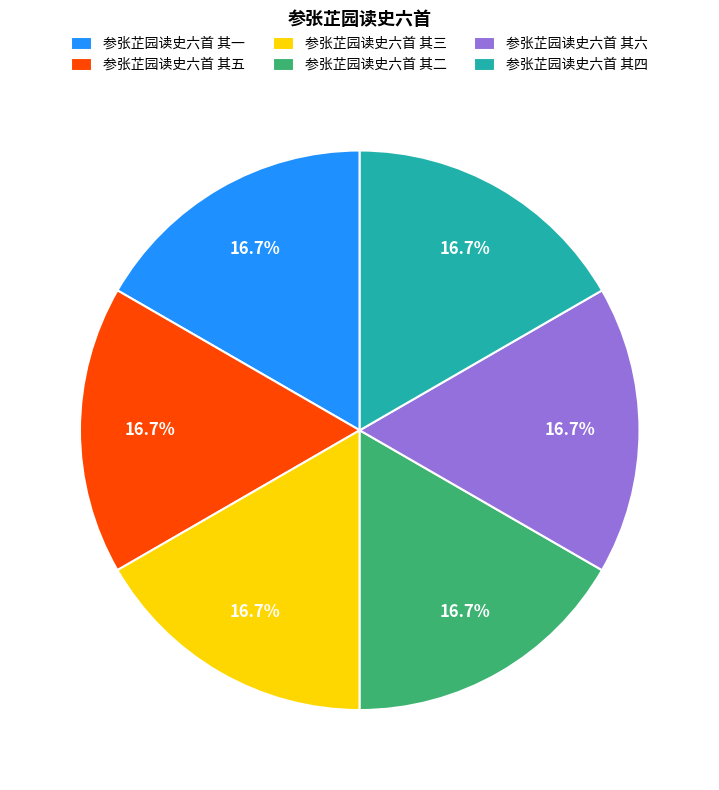

Is there any slice that represents more than half of the pie?

No